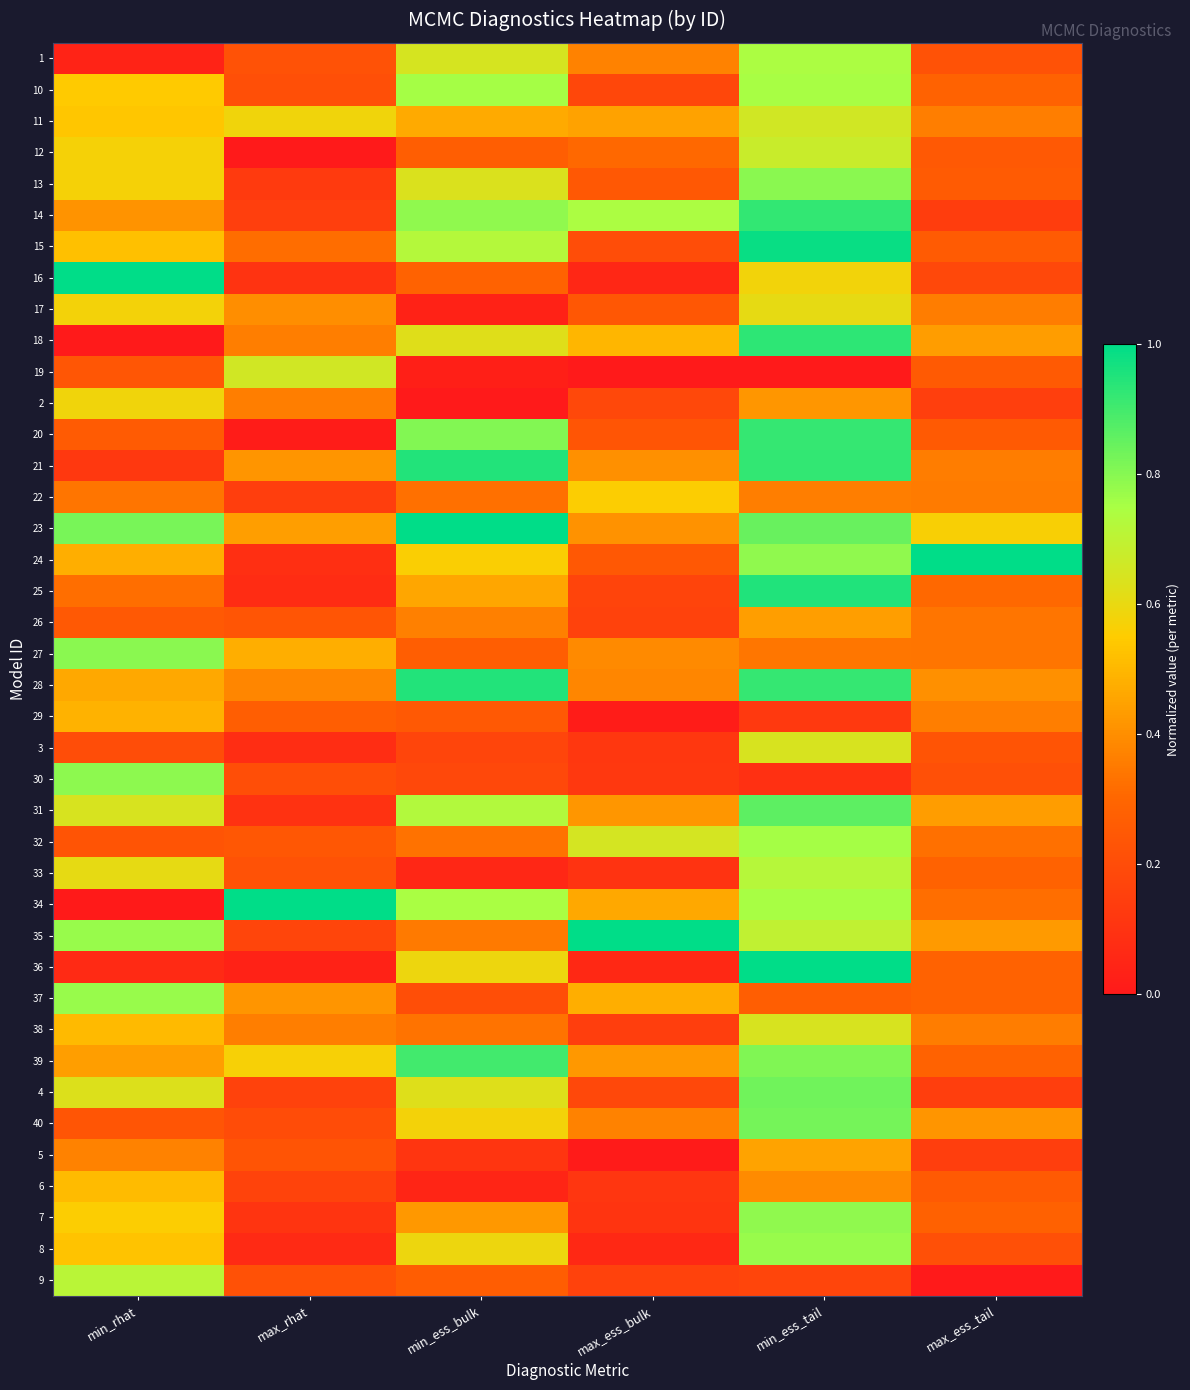

What is the difference between the highest and lowest values at max_ess_bulk?

1.0